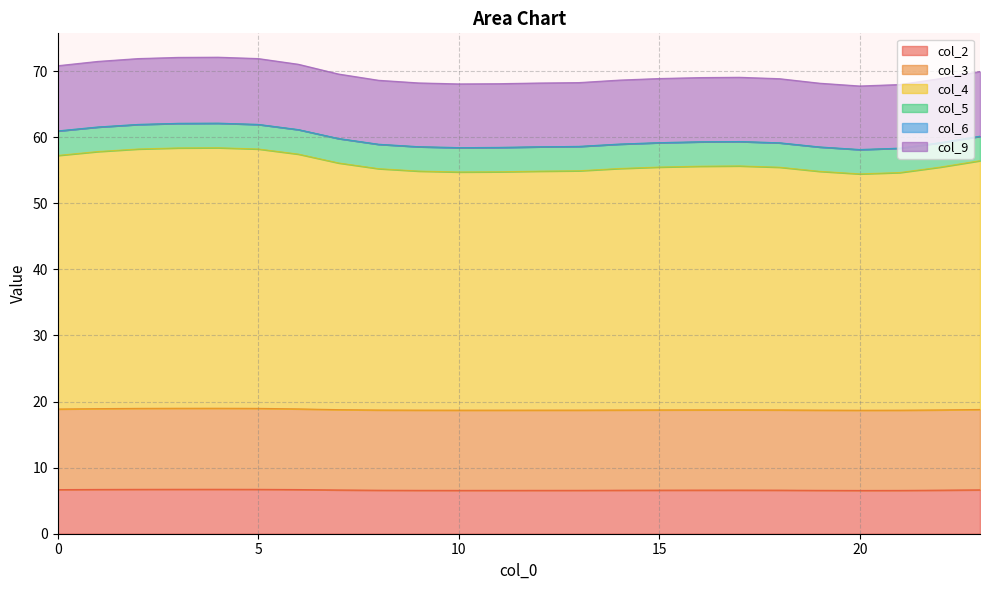

True or false: col_9 and col_2 cross at least once.

False